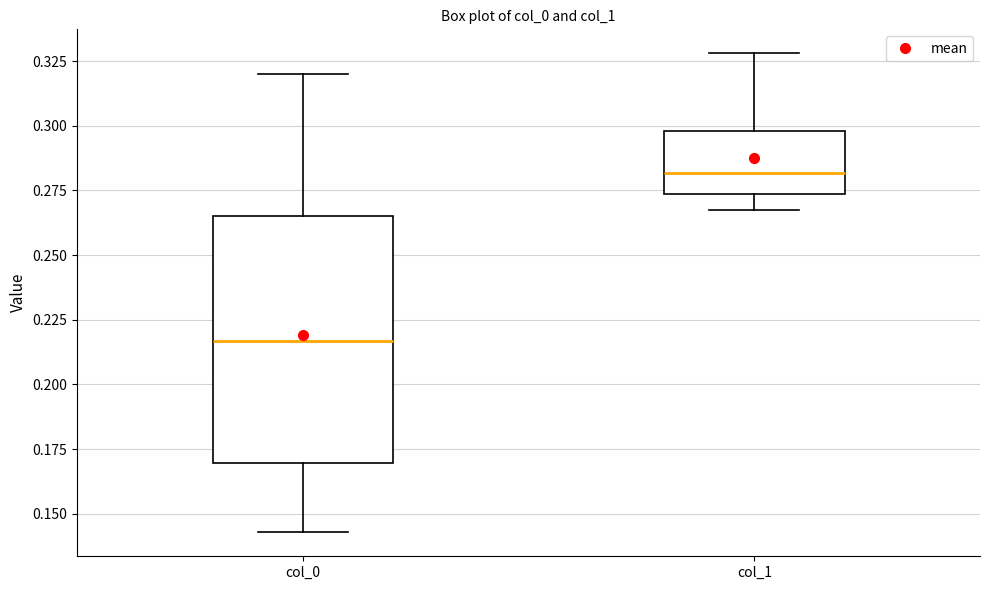

Which box's median line is the highest?

col_1